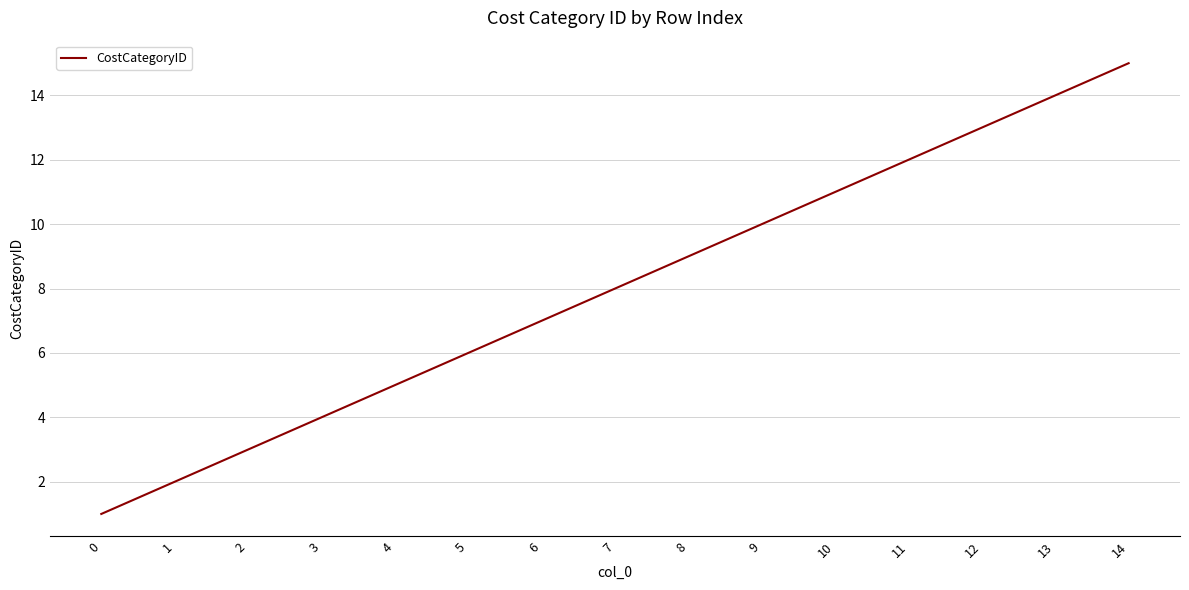

Does the chart display data point markers on the line(s)?

No